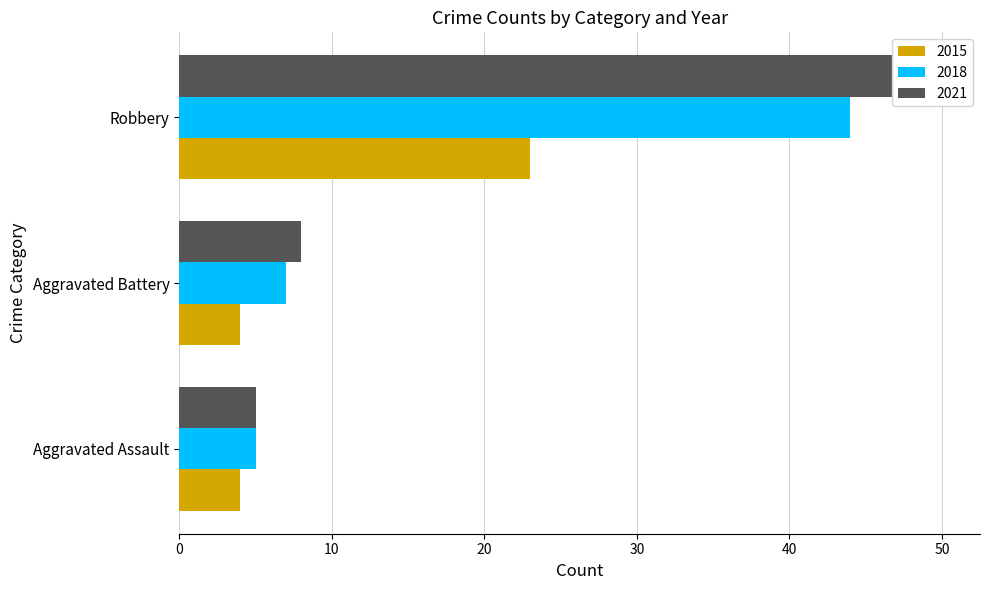

Reading left to right, extract all data points from this chart.

2015: 4	4	23
2018: 5	7	44
2021: 5	8	50